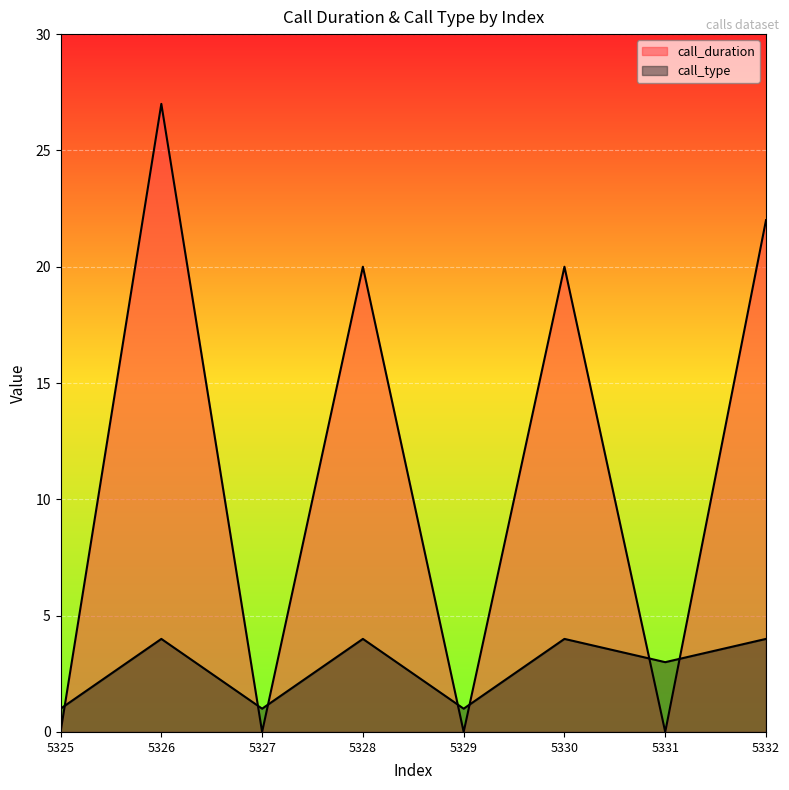

How many distinct data groups are displayed?

2